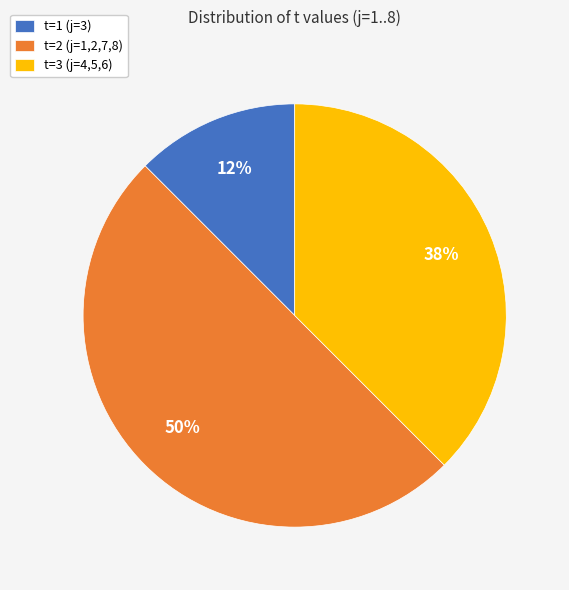

Which category has the biggest portion of the pie?

t=2